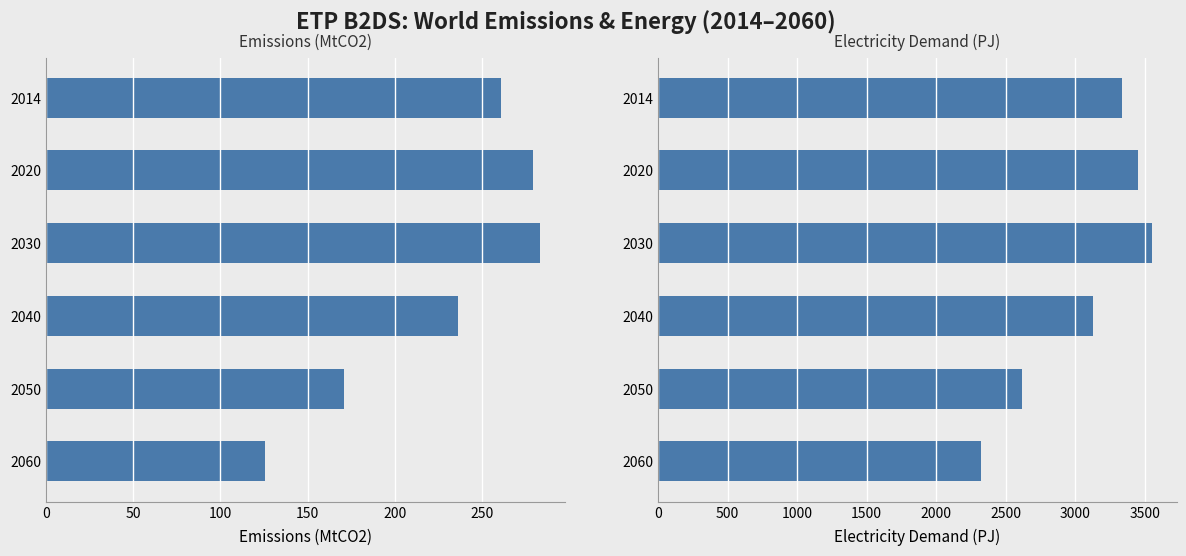

What is the value of the Emissions (MtCO2) bar at the 1st from the left?

260.6